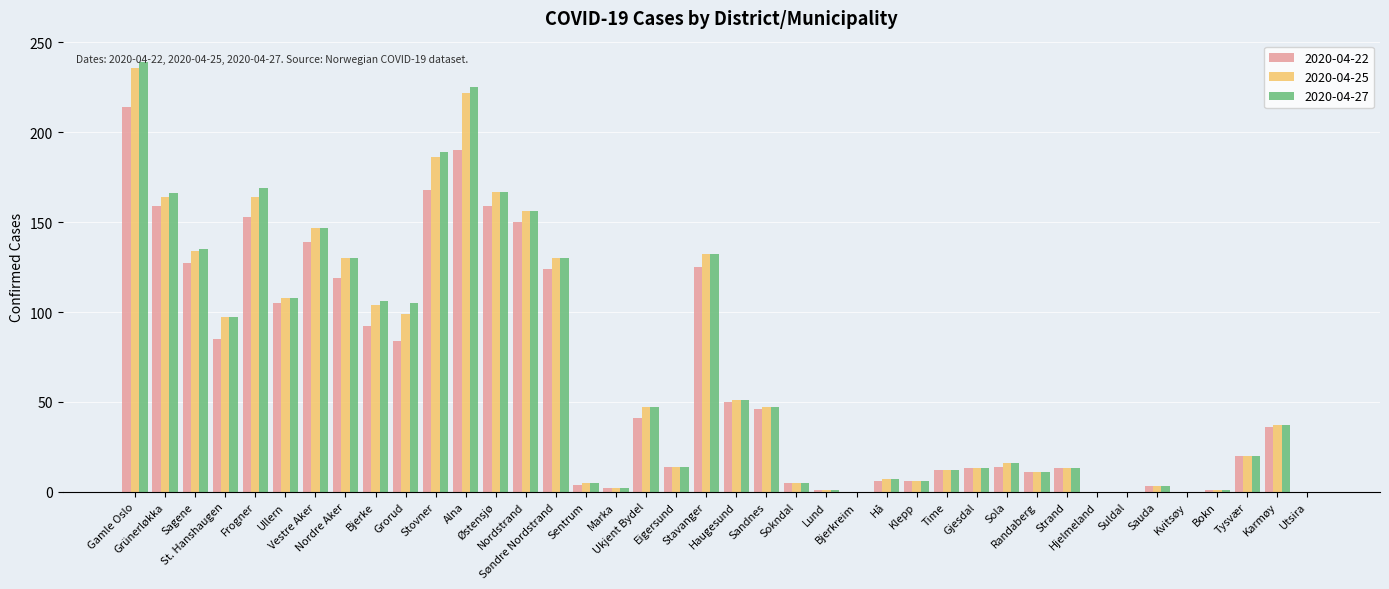

What is the sum of all 2020-04-27 values?

2712